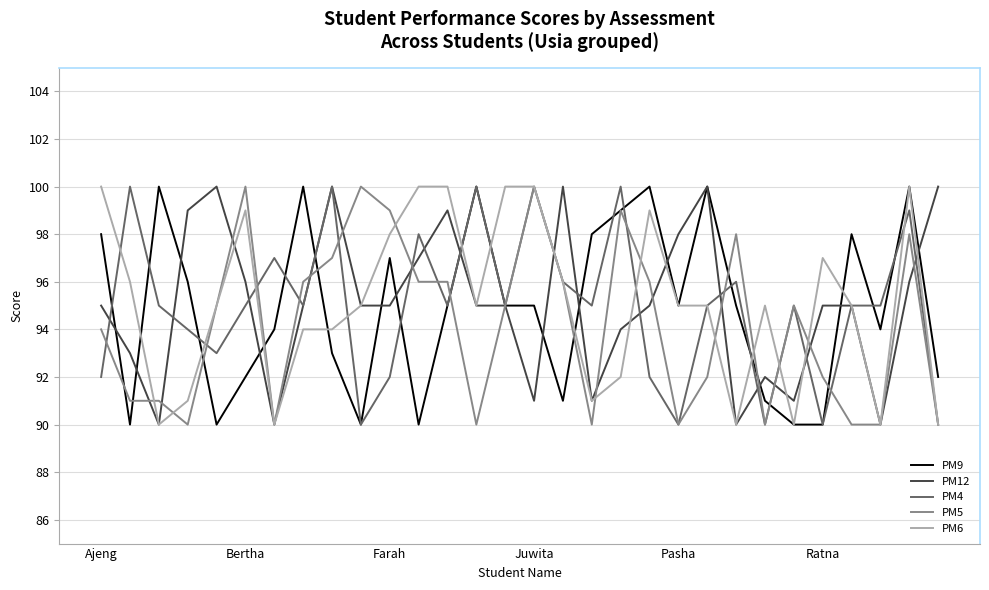

What is the maximum value shown in the chart?

100